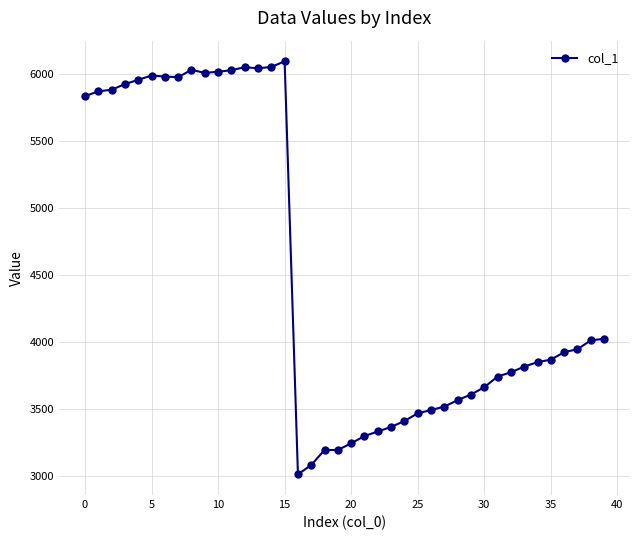

What is the value of the 16th point from the left?

6098